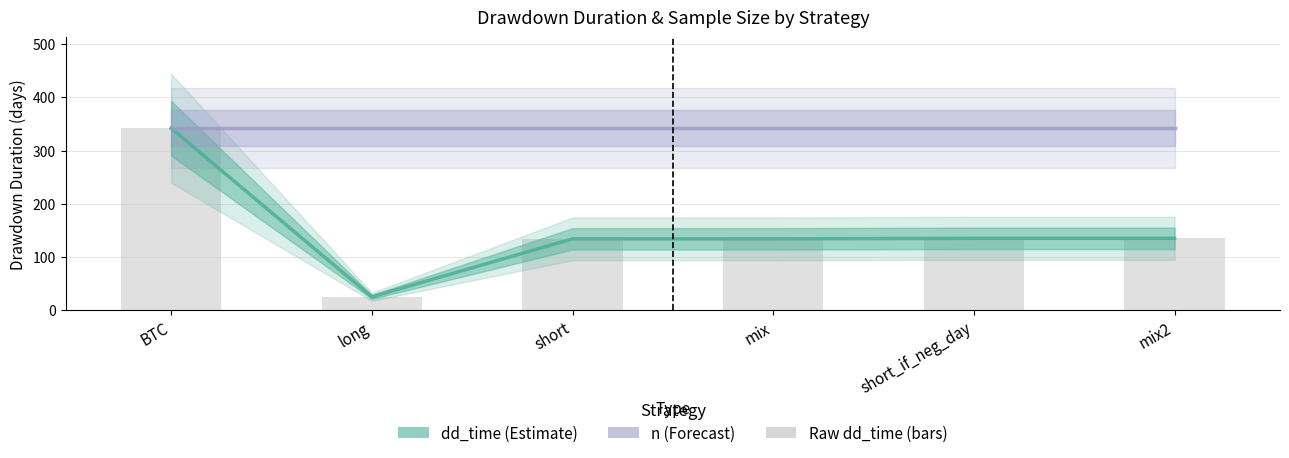

Is the value of n (Forecast) at BTC greater than the value of dd_time (Estimate) at short_if_neg_day?

Yes